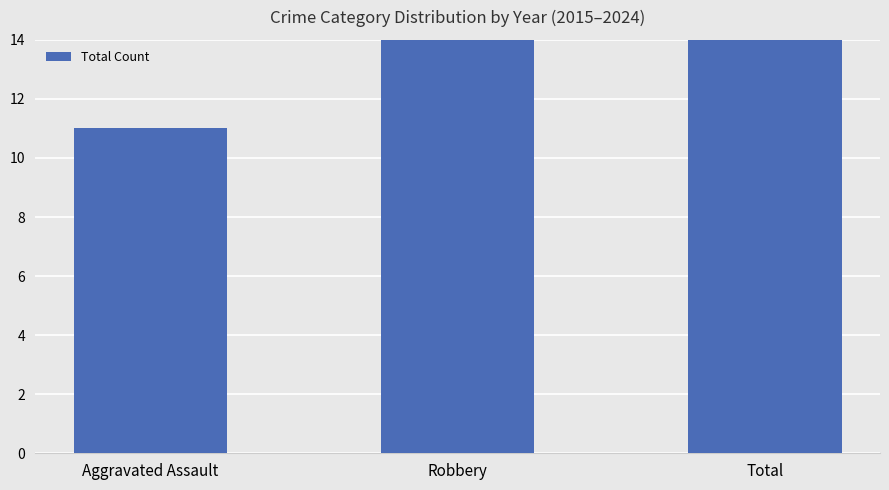

At which label does the data first exceed 37?

Total